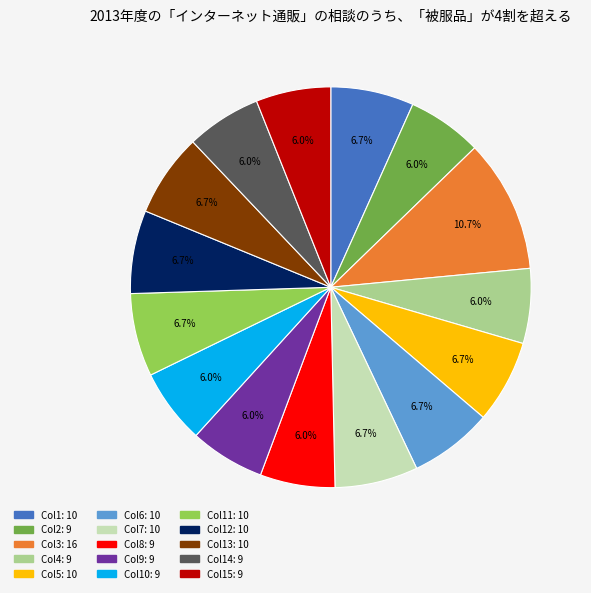

Does any single category account for the majority?

No